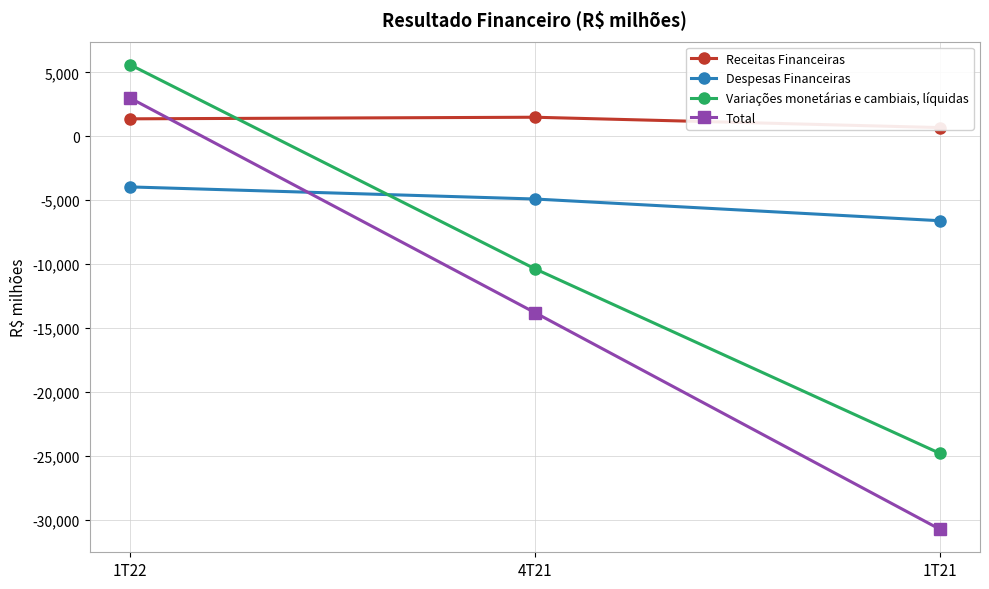

What is the label of the 1st point from the left?

1T22